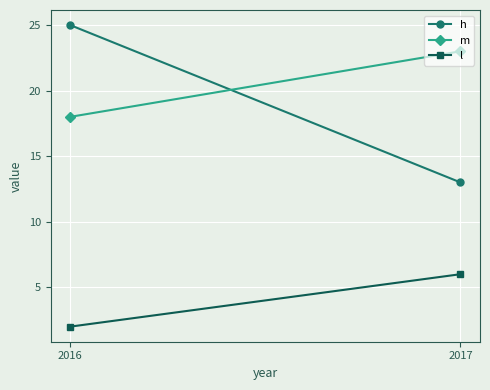

What is the value of the m point at the 2nd from the left?

23